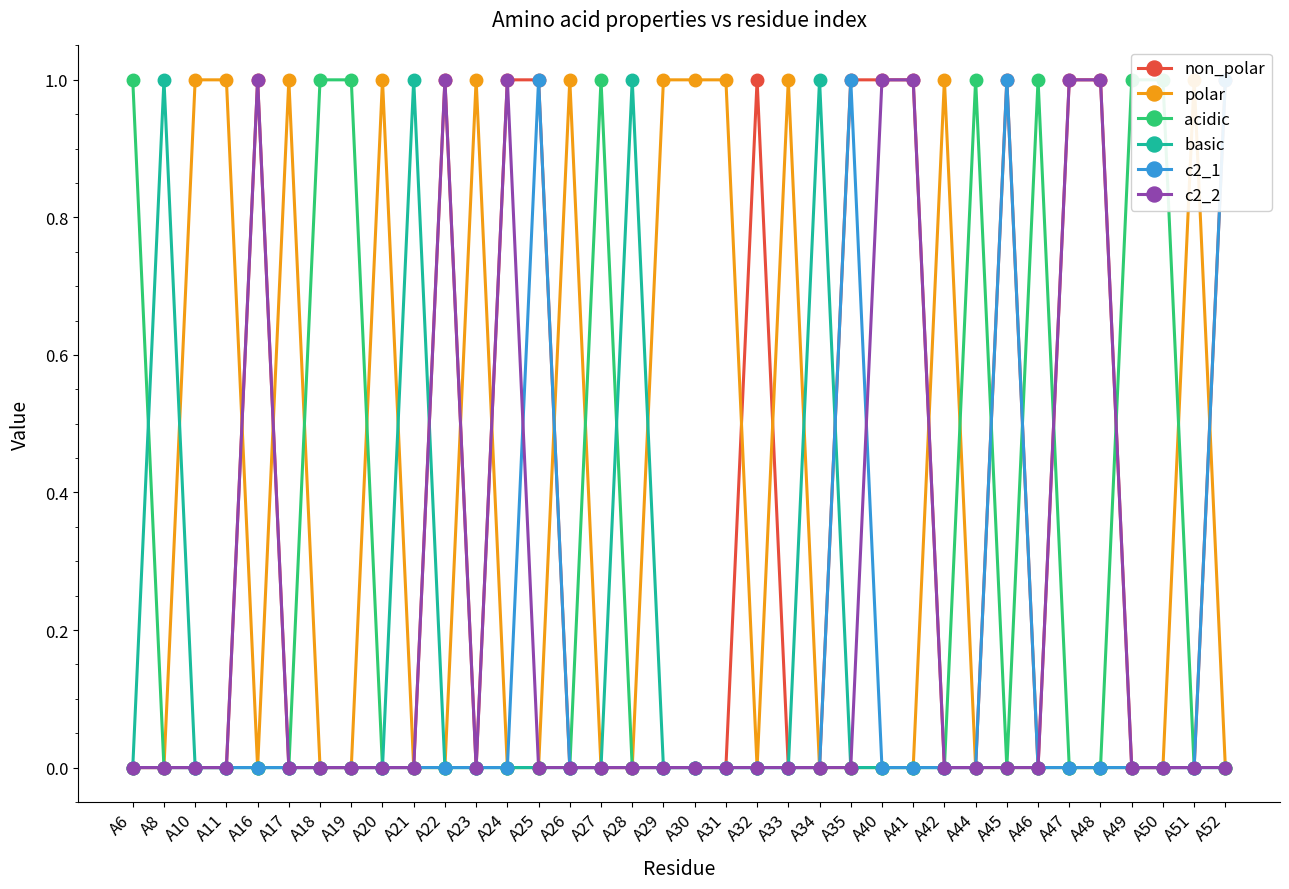

How many categories are shown in the chart?

36